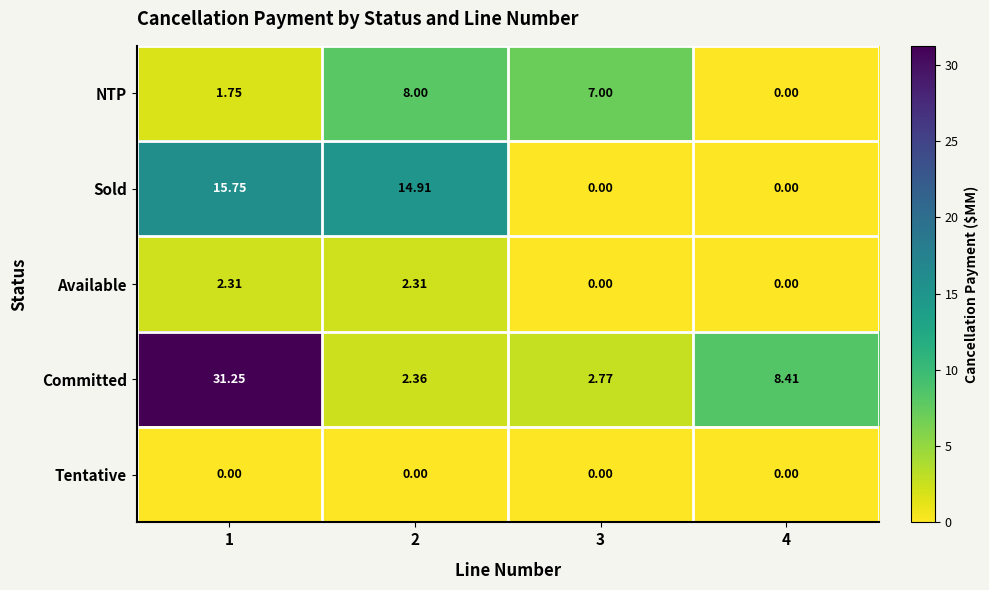

Is the value of Available at 1 greater than the value of Sold at 1?

No